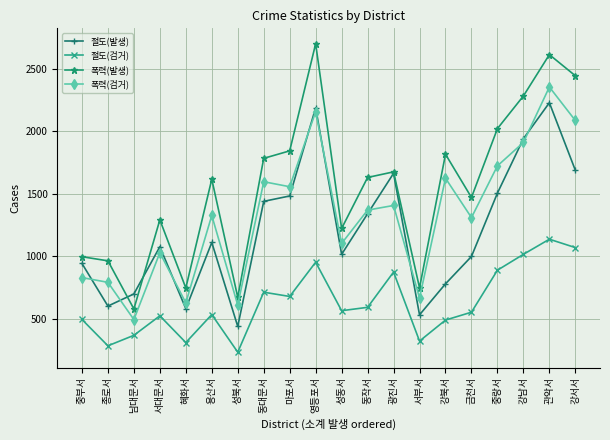

What is the spread (max minus min) of values at 남대문서?

331